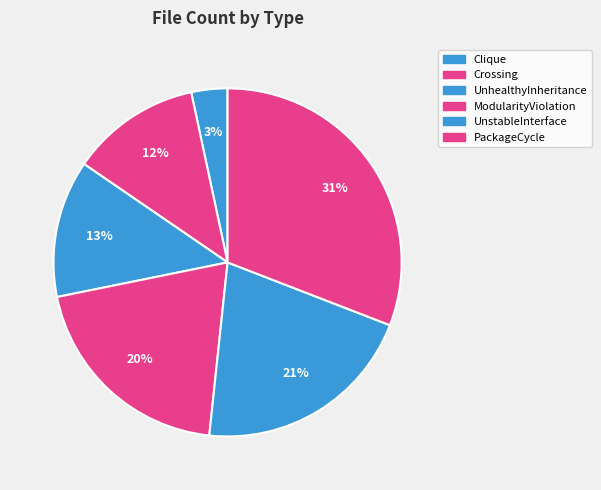

Count the number of slices in the pie.

6